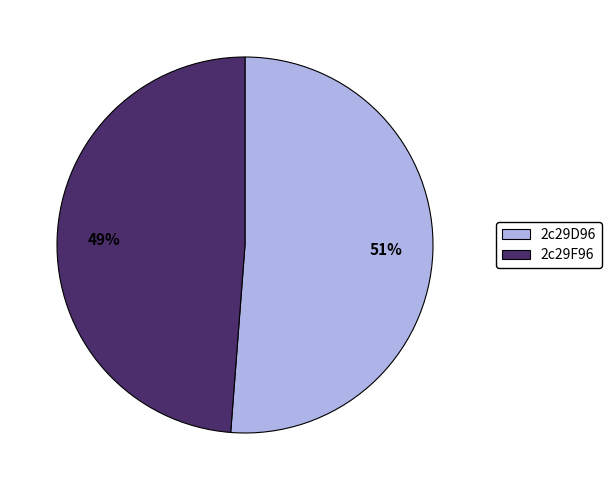

Is it true that 2c29F96 is 38% of the pie?

False